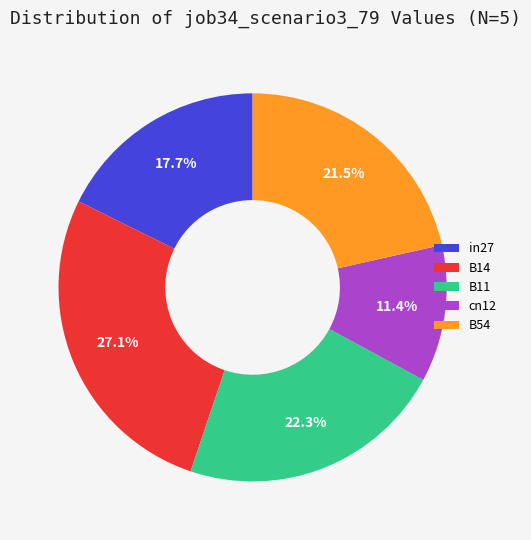

Is there a majority slice in this chart?

No